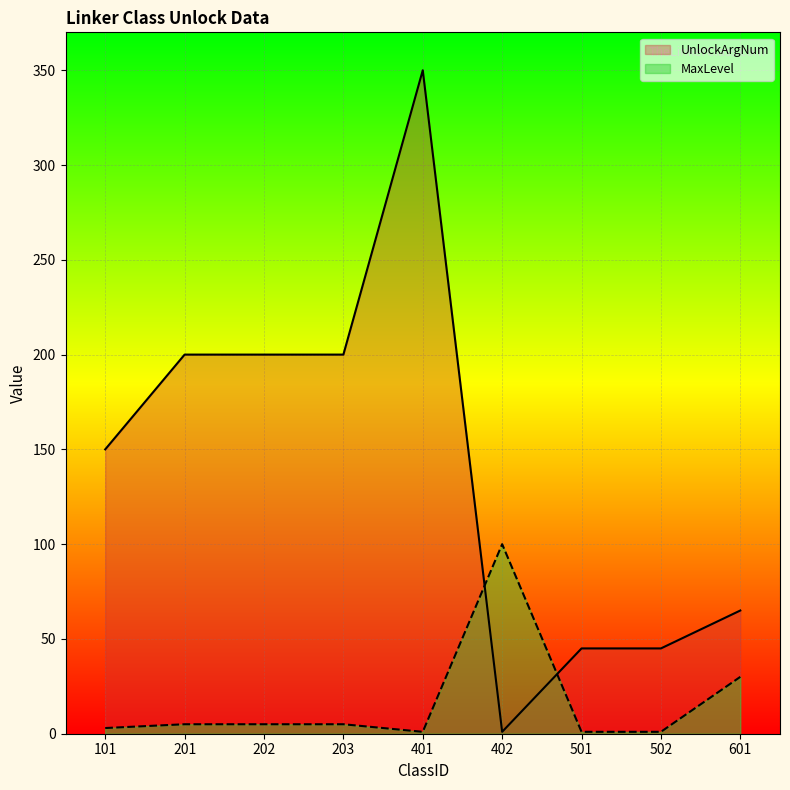

Between 101 and 601, which is larger?

101